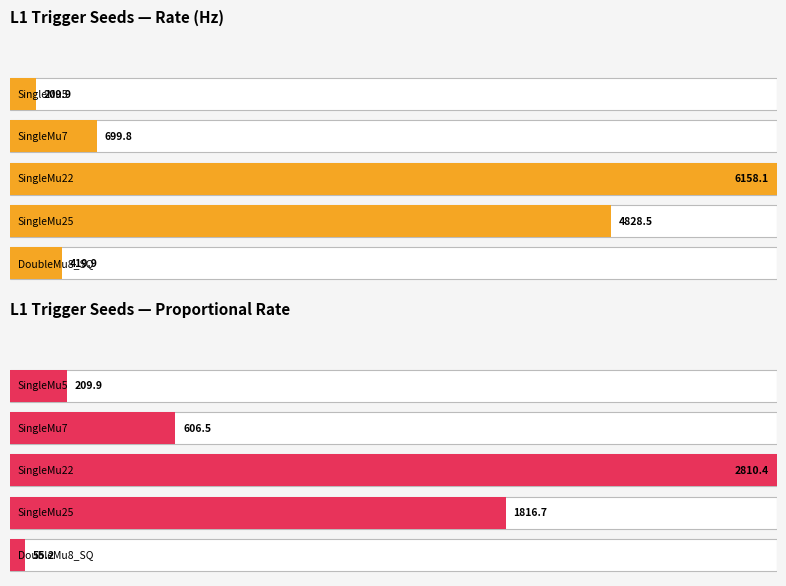

Are the bars grouped side by side (vs. stacked)?

Yes